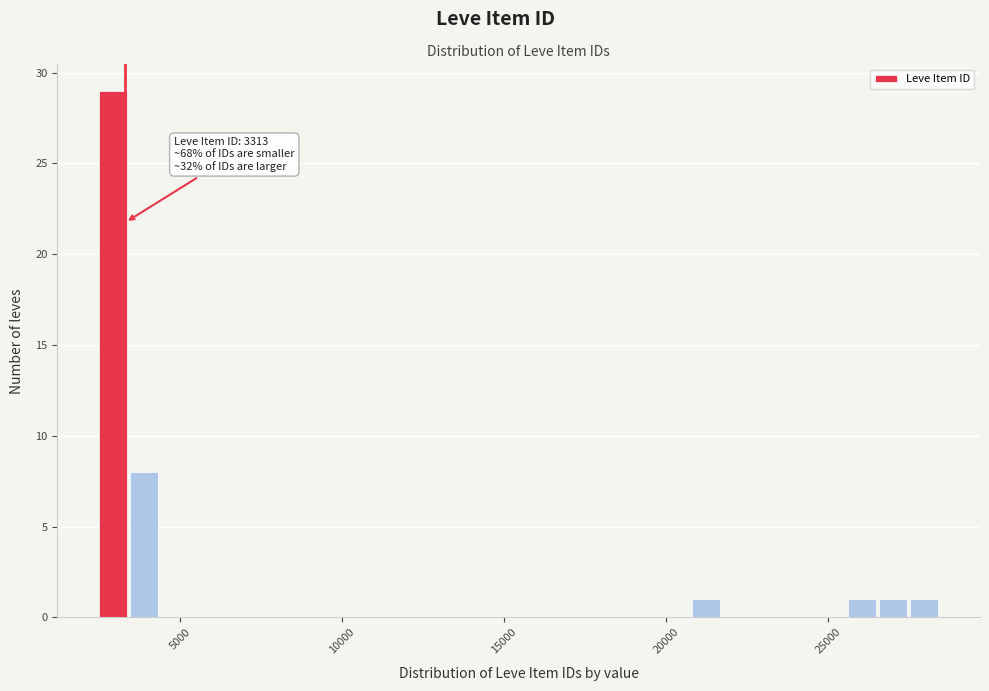

Read against the x-axis, roughly where is the centre of the tallest bar?

3000